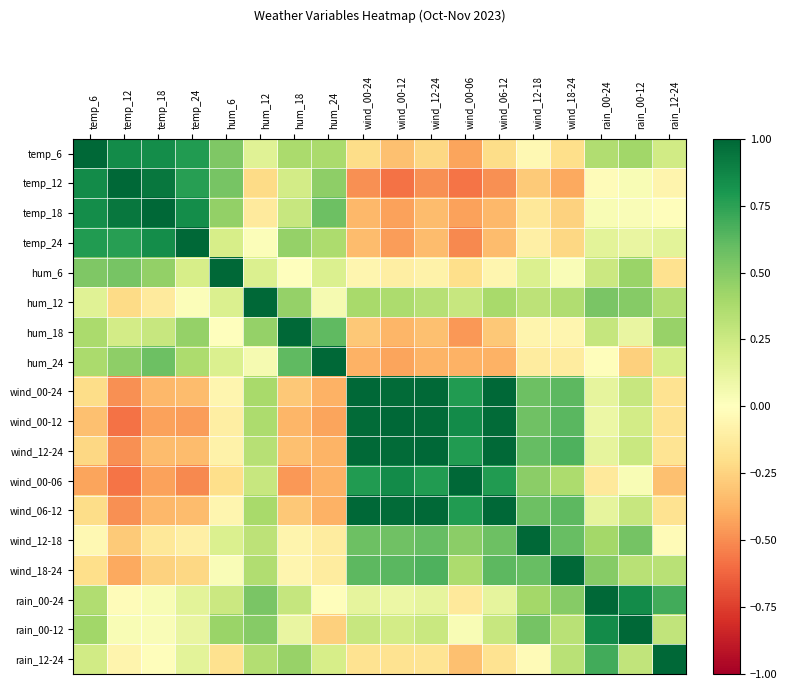

Reading left to right, transcribe all the data shown in this chart.

temp_6: temp_6=1.0	temp_12=0.8	temp_18=0.8	temp_24=0.8	hum_6=0.5	hum_12=0.2	hum_18=0.4	hum_24=0.4	wind_00-24=-0.2	wind_00-12=-0.3	wind_12-24=-0.2	wind_00-06=-0.4	wind_06-12=-0.2	wind_12-18=-0.0	wind_18-24=-0.2	rain_00-24=0.4	rain_00-12=0.4	rain_12-24=0.2
temp_12: temp_6=0.8	temp_12=1.0	temp_18=0.9	temp_24=0.8	hum_6=0.5	hum_12=-0.2	hum_18=0.2	hum_24=0.5	wind_00-24=-0.5	wind_00-12=-0.6	wind_12-24=-0.5	wind_00-06=-0.6	wind_06-12=-0.5	wind_12-18=-0.3	wind_18-24=-0.4	rain_00-24=-0.0	rain_00-12=0.0	rain_12-24=-0.1
temp_18: temp_6=0.8	temp_12=0.9	temp_18=1.0	temp_24=0.8	hum_6=0.5	hum_12=-0.1	hum_18=0.3	hum_24=0.6	wind_00-24=-0.4	wind_00-12=-0.4	wind_12-24=-0.3	wind_00-06=-0.4	wind_06-12=-0.4	wind_12-18=-0.1	wind_18-24=-0.3	rain_00-24=0.0	rain_00-12=0.0	rain_12-24=-0.0
temp_24: temp_6=0.8	temp_12=0.8	temp_18=0.8	temp_24=1.0	hum_6=0.2	hum_12=0.0	hum_18=0.4	hum_24=0.4	wind_00-24=-0.3	wind_00-12=-0.4	wind_12-24=-0.3	wind_00-06=-0.5	wind_06-12=-0.3	wind_12-18=-0.1	wind_18-24=-0.2	rain_00-24=0.1	rain_00-12=0.1	rain_12-24=0.1
hum_6: temp_6=0.5	temp_12=0.5	temp_18=0.5	temp_24=0.2	hum_6=1.0	hum_12=0.2	hum_18=-0.0	hum_24=0.2	wind_00-24=-0.1	wind_00-12=-0.1	wind_12-24=-0.1	wind_00-06=-0.2	wind_06-12=-0.1	wind_12-18=0.2	wind_18-24=0.0	rain_00-24=0.3	rain_00-12=0.4	rain_12-24=-0.2
hum_12: temp_6=0.2	temp_12=-0.2	temp_18=-0.1	temp_24=0.0	hum_6=0.2	hum_12=1.0	hum_18=0.4	hum_24=0.1	wind_00-24=0.4	wind_00-12=0.4	wind_12-24=0.3	wind_00-06=0.3	wind_06-12=0.4	wind_12-18=0.3	wind_18-24=0.4	rain_00-24=0.5	rain_00-12=0.5	rain_12-24=0.3
hum_18: temp_6=0.4	temp_12=0.2	temp_18=0.3	temp_24=0.4	hum_6=-0.0	hum_12=0.4	hum_18=1.0	hum_24=0.6	wind_00-24=-0.3	wind_00-12=-0.4	wind_12-24=-0.3	wind_00-06=-0.5	wind_06-12=-0.3	wind_12-18=-0.1	wind_18-24=-0.1	rain_00-24=0.3	rain_00-12=0.1	rain_12-24=0.4
hum_24: temp_6=0.4	temp_12=0.5	temp_18=0.6	temp_24=0.4	hum_6=0.2	hum_12=0.1	hum_18=0.6	hum_24=1.0	wind_00-24=-0.4	wind_00-12=-0.4	wind_12-24=-0.4	wind_00-06=-0.4	wind_06-12=-0.4	wind_12-18=-0.1	wind_18-24=-0.1	rain_00-24=-0.0	rain_00-12=-0.3	rain_12-24=0.2
wind_00-24: temp_6=-0.2	temp_12=-0.5	temp_18=-0.4	temp_24=-0.3	hum_6=-0.1	hum_12=0.4	hum_18=-0.3	hum_24=-0.4	wind_00-24=1.0	wind_00-12=1.0	wind_12-24=1.0	wind_00-06=0.8	wind_06-12=1.0	wind_12-18=0.6	wind_18-24=0.6	rain_00-24=0.1	rain_00-12=0.3	rain_12-24=-0.2
wind_00-12: temp_6=-0.3	temp_12=-0.6	temp_18=-0.4	temp_24=-0.4	hum_6=-0.1	hum_12=0.4	hum_18=-0.4	hum_24=-0.4	wind_00-24=1.0	wind_00-12=1.0	wind_12-24=1.0	wind_00-06=0.8	wind_06-12=1.0	wind_12-18=0.6	wind_18-24=0.6	rain_00-24=0.1	rain_00-12=0.2	rain_12-24=-0.2
wind_12-24: temp_6=-0.2	temp_12=-0.5	temp_18=-0.3	temp_24=-0.3	hum_6=-0.1	hum_12=0.3	hum_18=-0.3	hum_24=-0.4	wind_00-24=1.0	wind_00-12=1.0	wind_12-24=1.0	wind_00-06=0.8	wind_06-12=1.0	wind_12-18=0.6	wind_18-24=0.7	rain_00-24=0.1	rain_00-12=0.3	rain_12-24=-0.2
wind_00-06: temp_6=-0.4	temp_12=-0.6	temp_18=-0.4	temp_24=-0.5	hum_6=-0.2	hum_12=0.3	hum_18=-0.5	hum_24=-0.4	wind_00-24=0.8	wind_00-12=0.8	wind_12-24=0.8	wind_00-06=1.0	wind_06-12=0.8	wind_12-18=0.5	wind_18-24=0.4	rain_00-24=-0.1	rain_00-12=0.0	rain_12-24=-0.3
wind_06-12: temp_6=-0.2	temp_12=-0.5	temp_18=-0.4	temp_24=-0.3	hum_6=-0.1	hum_12=0.4	hum_18=-0.3	hum_24=-0.4	wind_00-24=1.0	wind_00-12=1.0	wind_12-24=1.0	wind_00-06=0.8	wind_06-12=1.0	wind_12-18=0.6	wind_18-24=0.6	rain_00-24=0.1	rain_00-12=0.3	rain_12-24=-0.2
wind_12-18: temp_6=-0.0	temp_12=-0.3	temp_18=-0.1	temp_24=-0.1	hum_6=0.2	hum_12=0.3	hum_18=-0.1	hum_24=-0.1	wind_00-24=0.6	wind_00-12=0.6	wind_12-24=0.6	wind_00-06=0.5	wind_06-12=0.6	wind_12-18=1.0	wind_18-24=0.6	rain_00-24=0.4	rain_00-12=0.6	rain_12-24=-0.0
wind_18-24: temp_6=-0.2	temp_12=-0.4	temp_18=-0.3	temp_24=-0.2	hum_6=0.0	hum_12=0.4	hum_18=-0.1	hum_24=-0.1	wind_00-24=0.6	wind_00-12=0.6	wind_12-24=0.7	wind_00-06=0.4	wind_06-12=0.6	wind_12-18=0.6	wind_18-24=1.0	rain_00-24=0.5	rain_00-12=0.3	rain_12-24=0.3
rain_00-24: temp_6=0.4	temp_12=-0.0	temp_18=0.0	temp_24=0.1	hum_6=0.3	hum_12=0.5	hum_18=0.3	hum_24=-0.0	wind_00-24=0.1	wind_00-12=0.1	wind_12-24=0.1	wind_00-06=-0.1	wind_06-12=0.1	wind_12-18=0.4	wind_18-24=0.5	rain_00-24=1.0	rain_00-12=0.8	rain_12-24=0.7
rain_00-12: temp_6=0.4	temp_12=0.0	temp_18=0.0	temp_24=0.1	hum_6=0.4	hum_12=0.5	hum_18=0.1	hum_24=-0.3	wind_00-24=0.3	wind_00-12=0.2	wind_12-24=0.3	wind_00-06=0.0	wind_06-12=0.3	wind_12-18=0.6	wind_18-24=0.3	rain_00-24=0.8	rain_00-12=1.0	rain_12-24=0.3
rain_12-24: temp_6=0.2	temp_12=-0.1	temp_18=-0.0	temp_24=0.1	hum_6=-0.2	hum_12=0.3	hum_18=0.4	hum_24=0.2	wind_00-24=-0.2	wind_00-12=-0.2	wind_12-24=-0.2	wind_00-06=-0.3	wind_06-12=-0.2	wind_12-18=-0.0	wind_18-24=0.3	rain_00-24=0.7	rain_00-12=0.3	rain_12-24=1.0